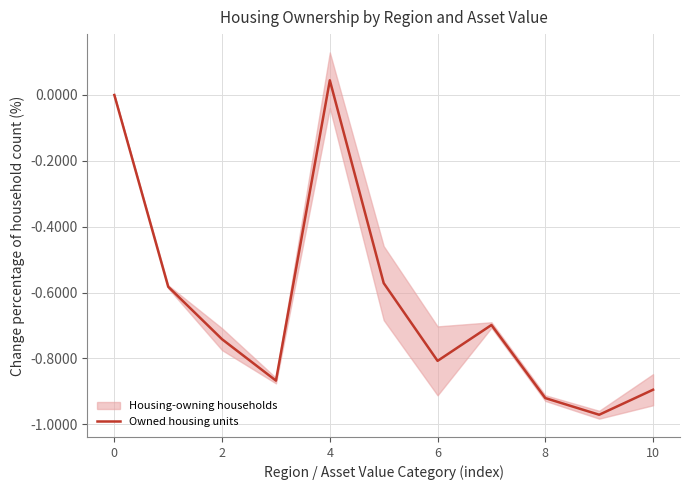

How many lines are shown in the chart?

1